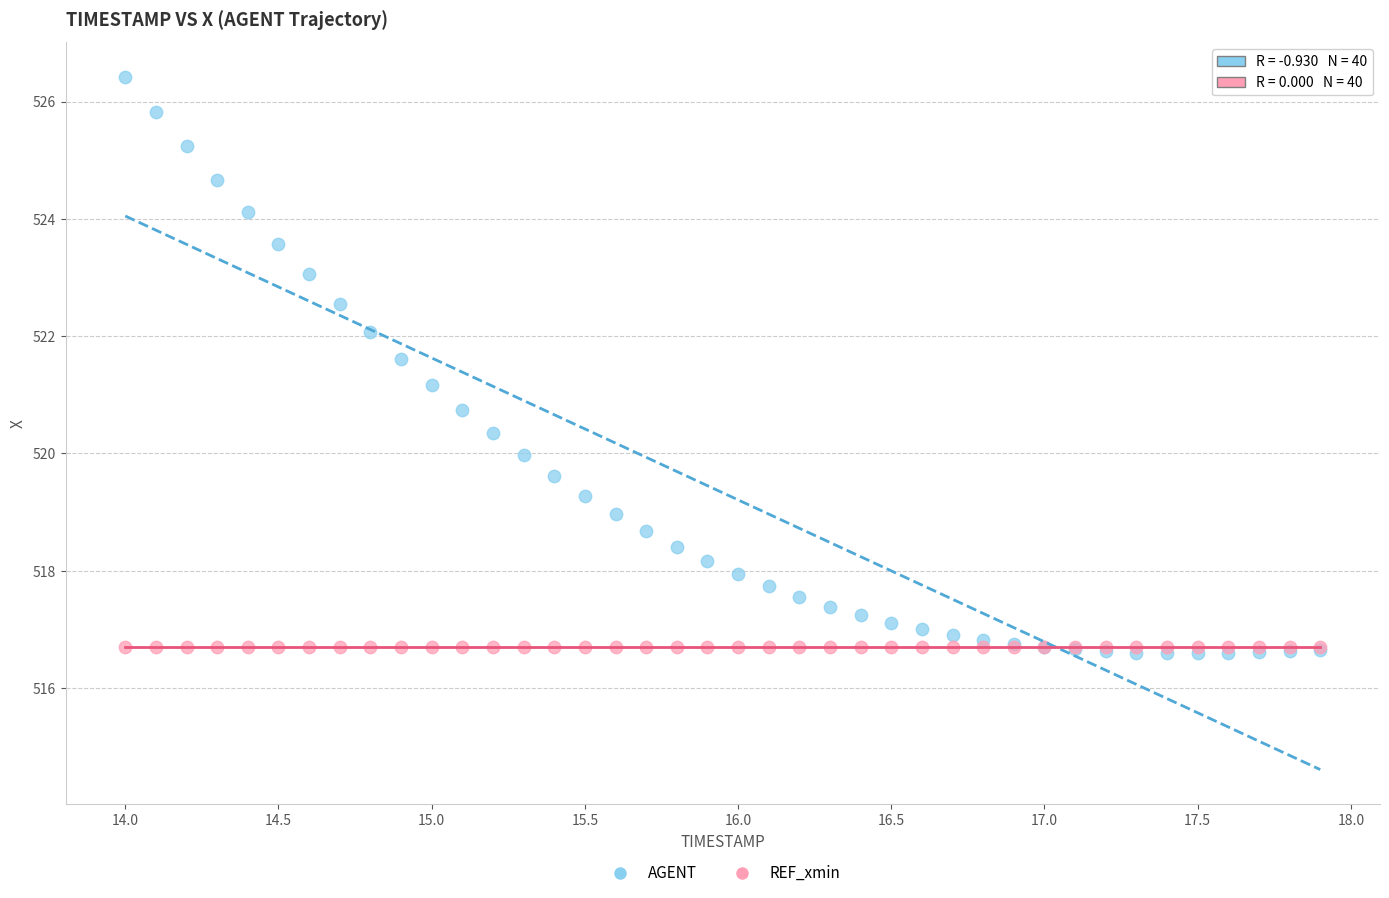

What are all the series names shown in the legend?

AGENT, REF_xmin